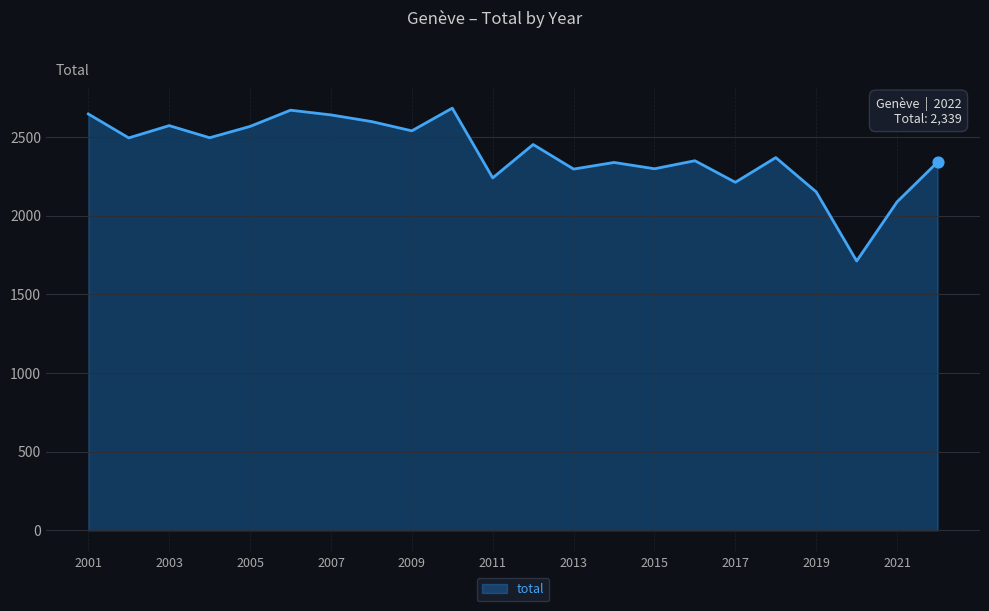

What is the minimum value shown in the chart?

1711